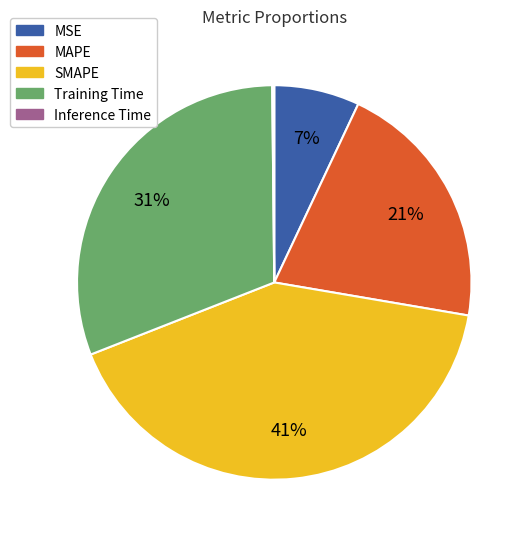

What percentage is the MSE slice, to the nearest percent?

7%